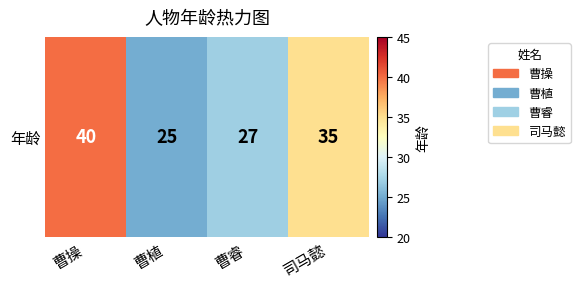

Approximately how many times larger is the value at 曹植 compared to 曹睿?

0.9